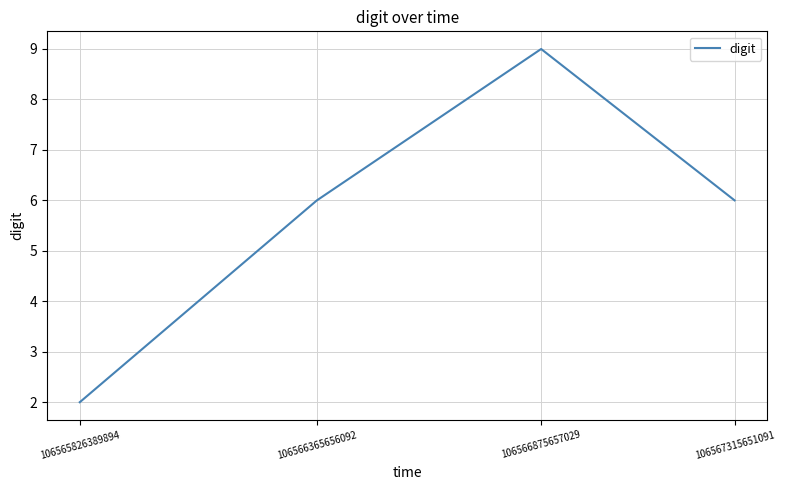

Which label corresponds to the largest value in the chart?

106566875657029